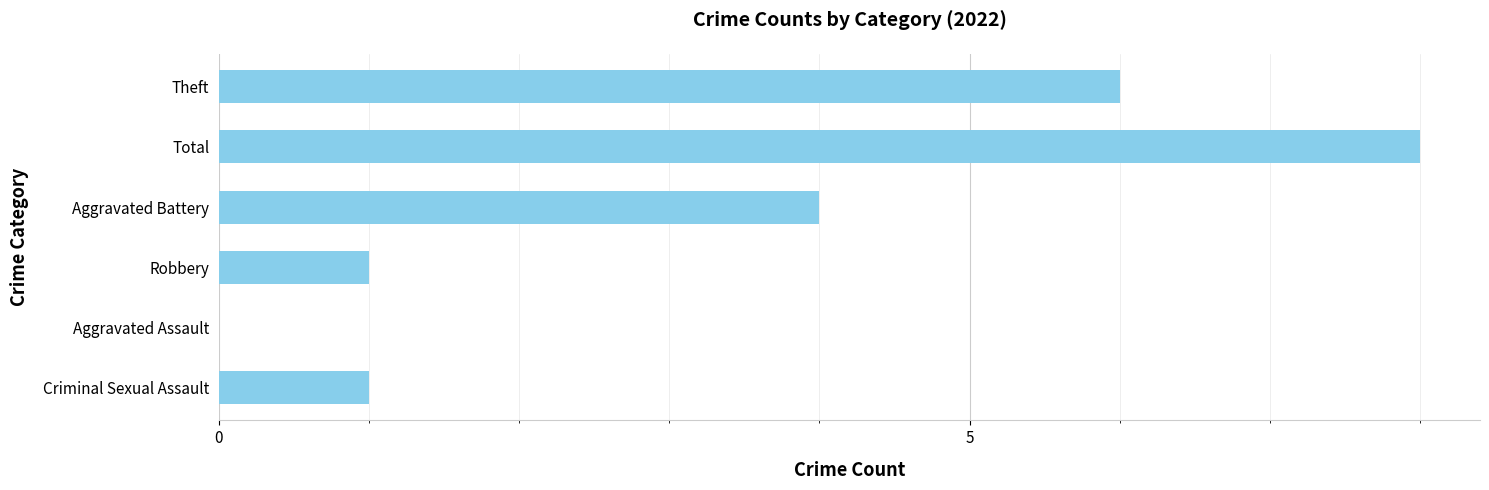

Where is the data nearest to the value 4?

Aggravated Battery